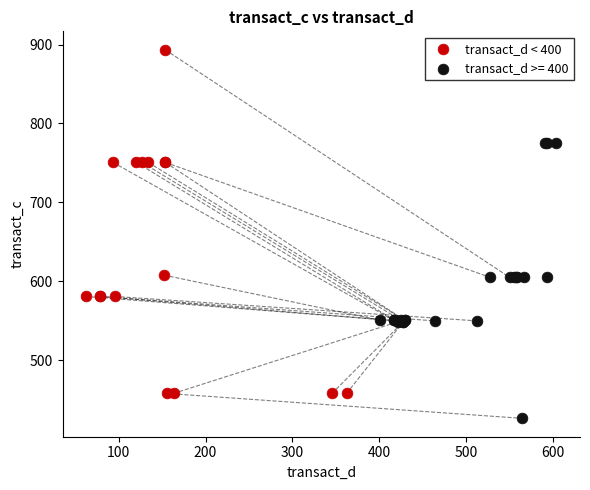

Which series has the widest spread of Y values?

transact_d < 400